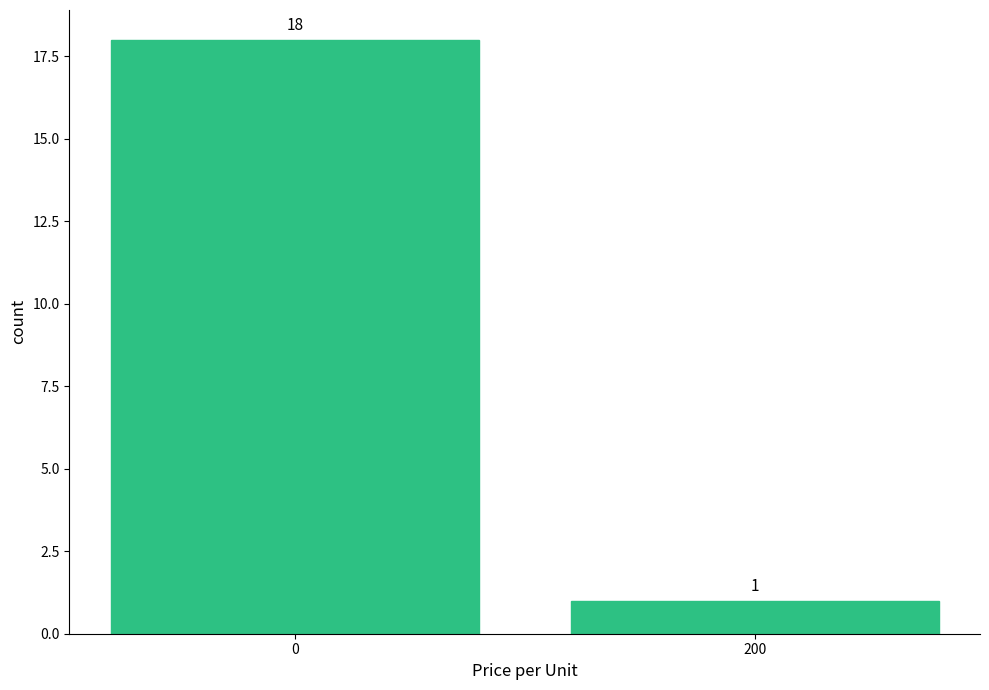

Reading left to right, list all the values displayed in this chart.

0=18	200=1